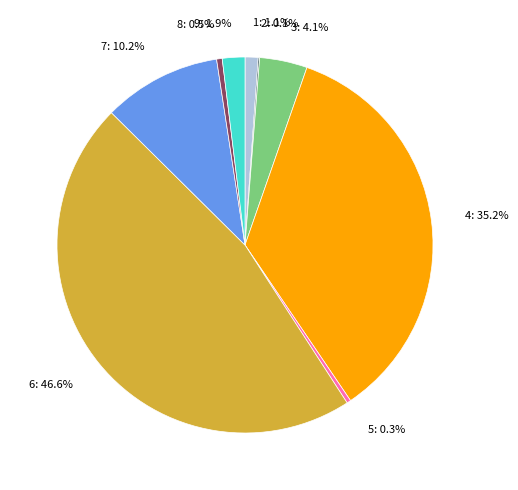

Is there a majority slice in this chart?

No